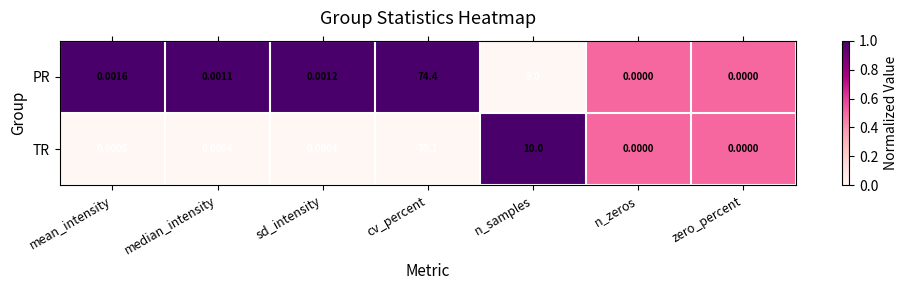

At which category does the chart reach its peak across all series?

cv_percent